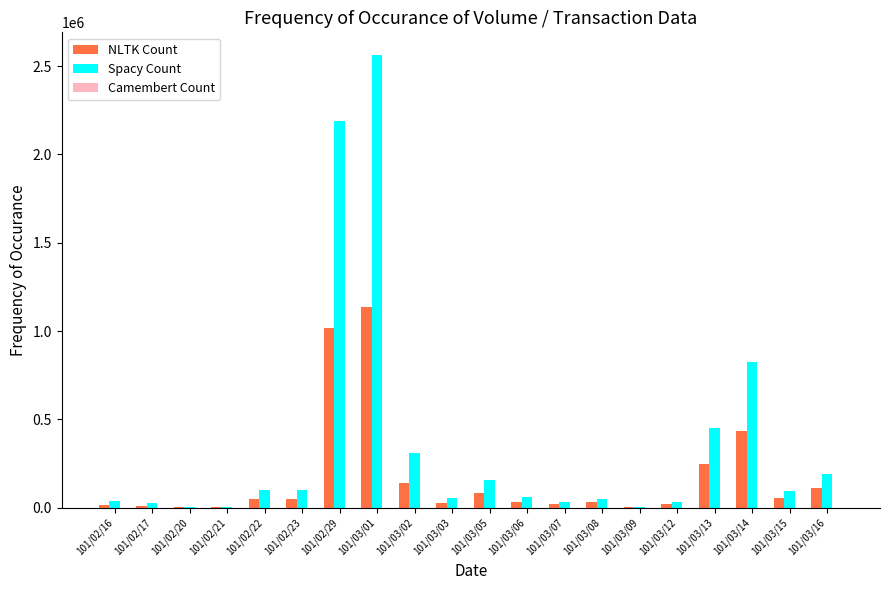

Which label corresponds to the largest value in the chart?

101/03/01